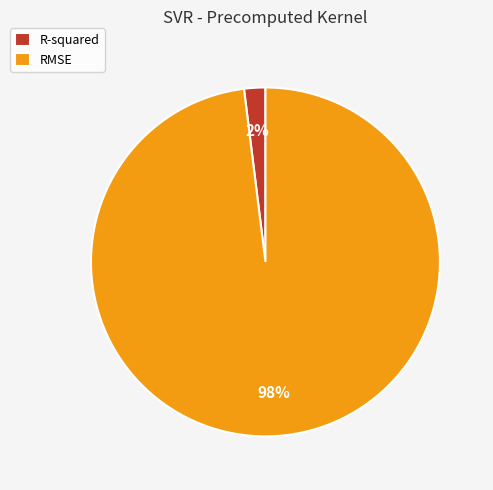

To the nearest percent, what is the difference between the largest and smallest slice percentages?

96%